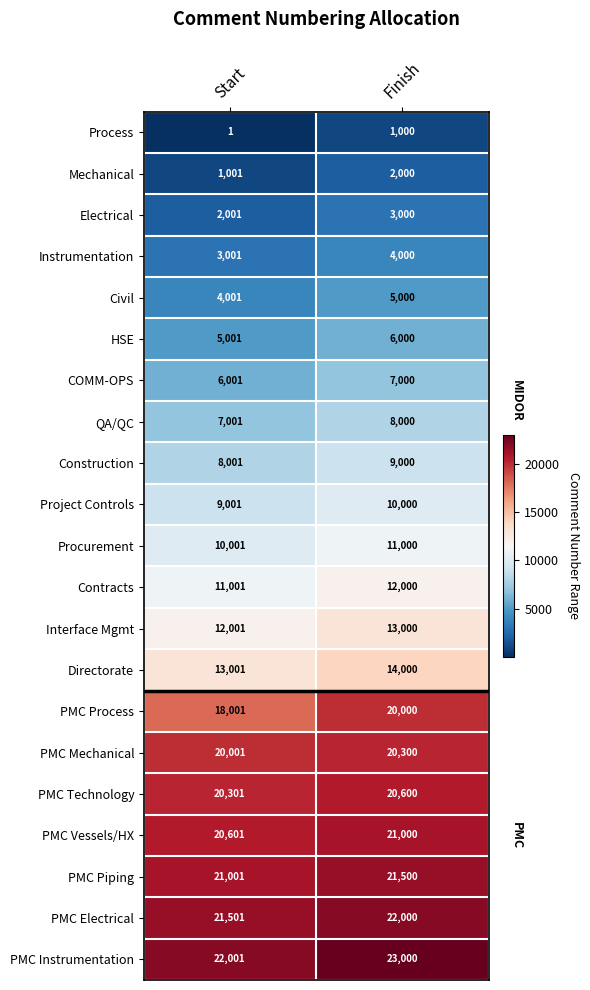

What is the difference between the highest and lowest values at Finish?

22000